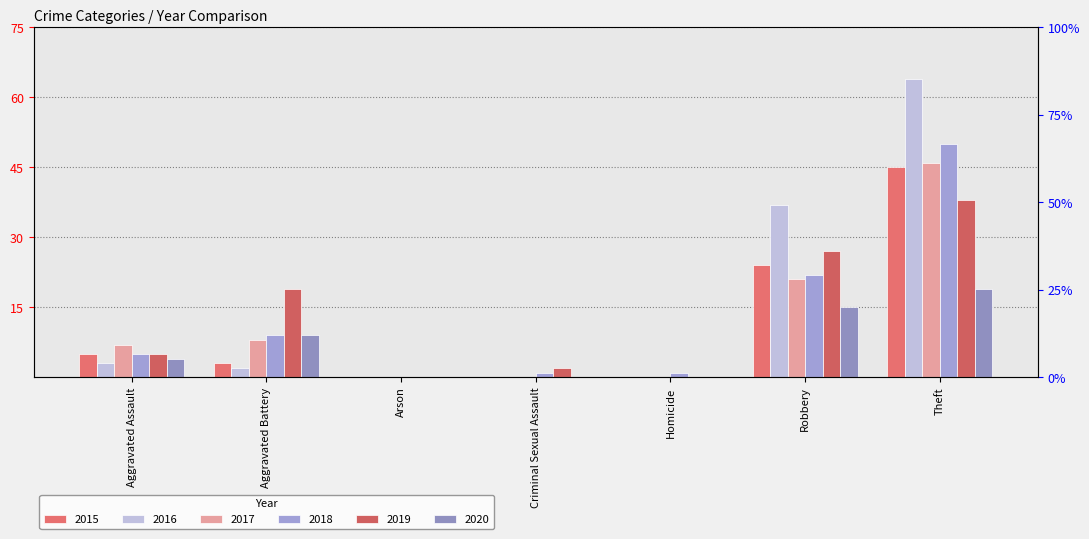

Is it true that 2019 equals 18 at Robbery?

False